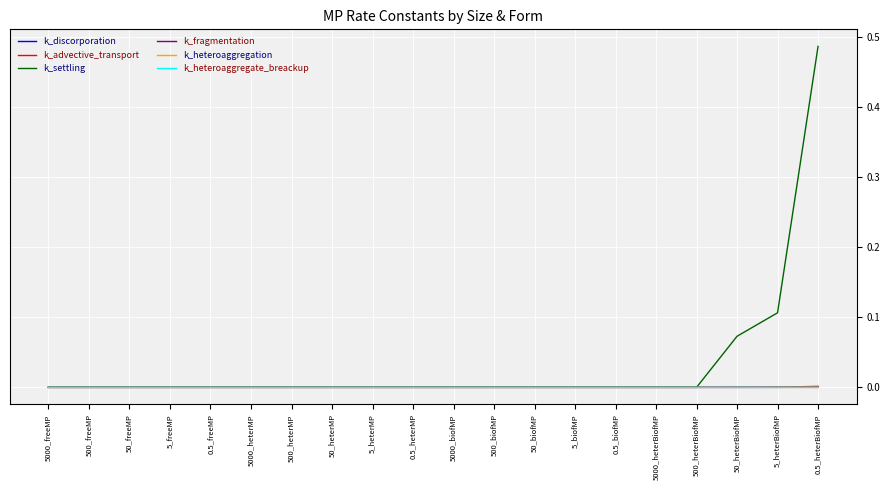

Which series has the largest range (max minus min)?

k_settling